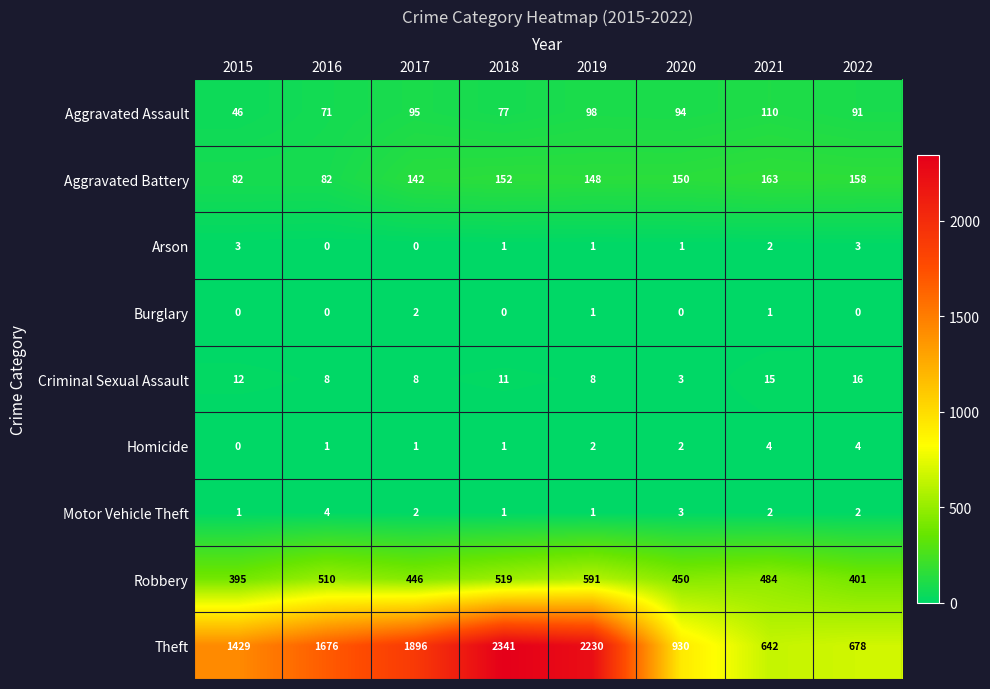

What is the difference between the highest and lowest values at 2020?

930